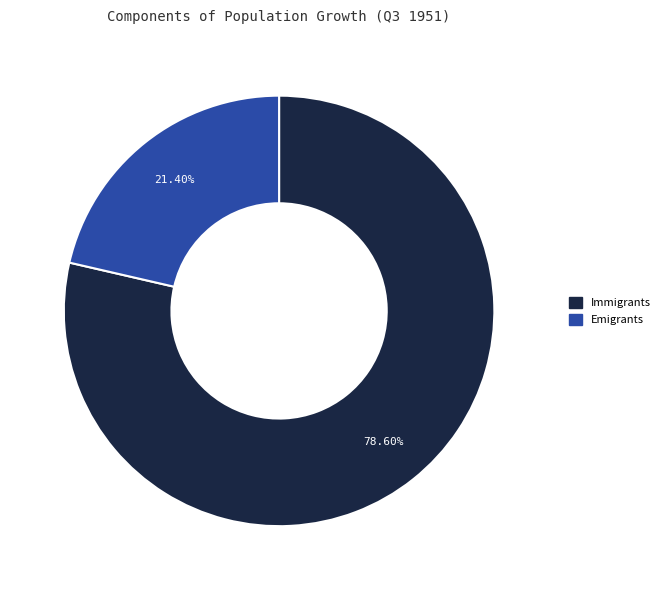

What is the ratio of the value at Immigrants to the value at Emigrants?

3.7